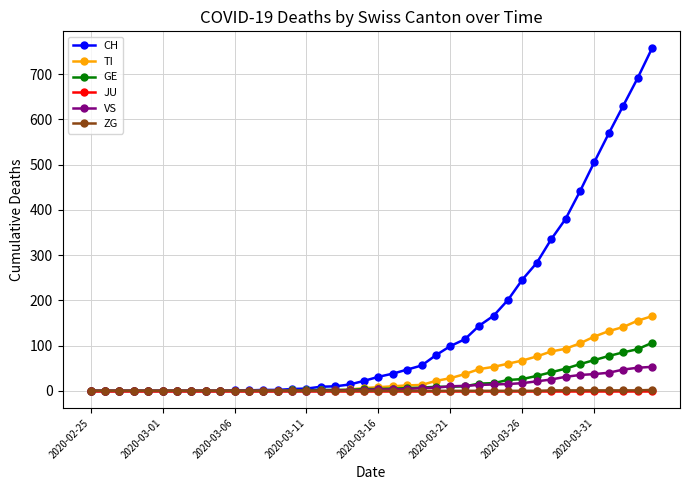

What are all the series names shown in the legend?

CH, TI, GE, JU, VS, ZG